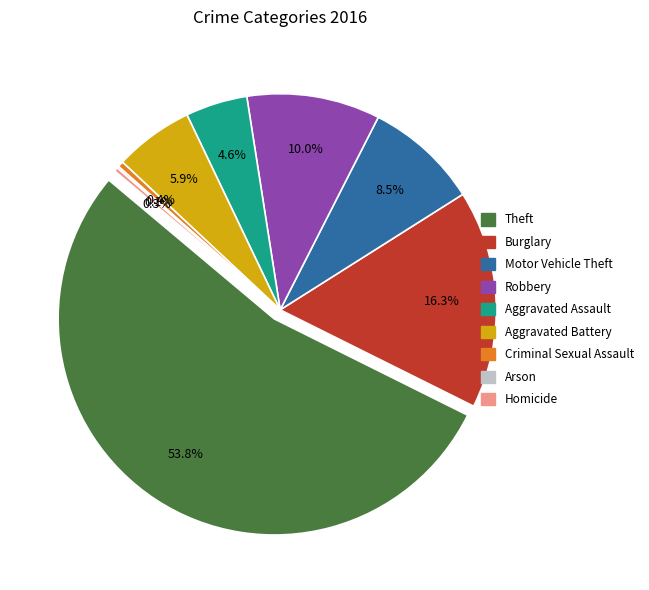

To the nearest percent, what is the difference between the largest and smallest slice percentages?

54%